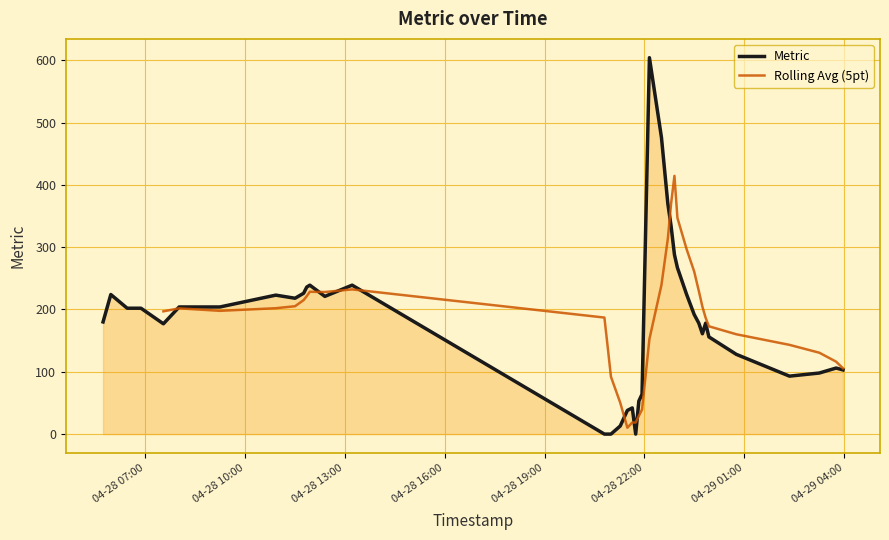

Approximately how many times larger is the value at 2025-04-28 11:45:56 compared to 2025-04-28 22:30:35?

0.5